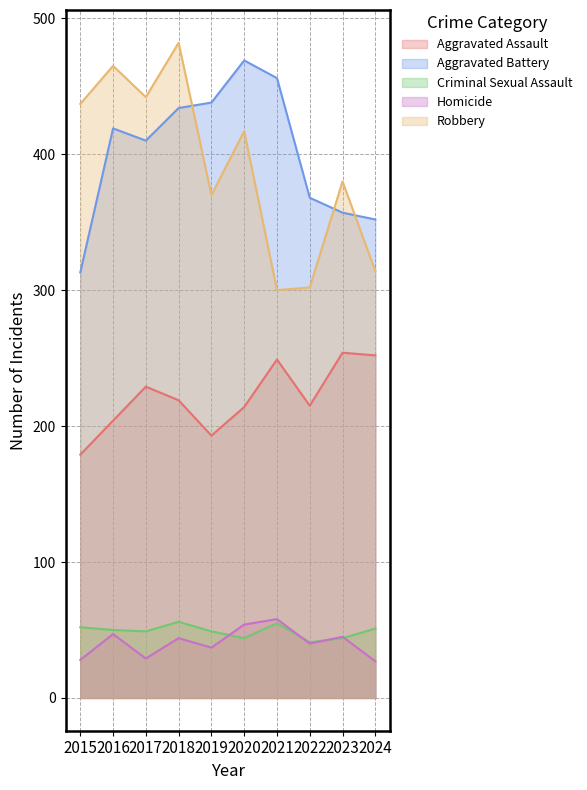

True or false: Aggravated Assault and Aggravated Battery intersect in this chart.

False